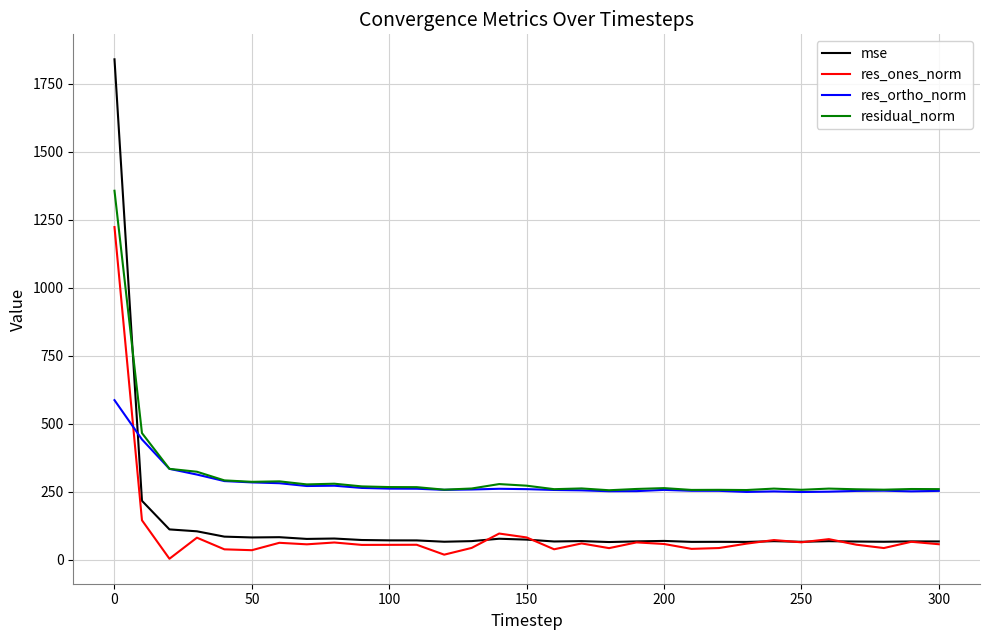

True or false: res_ortho_norm has more than 0 points higher than both neighbors.

True